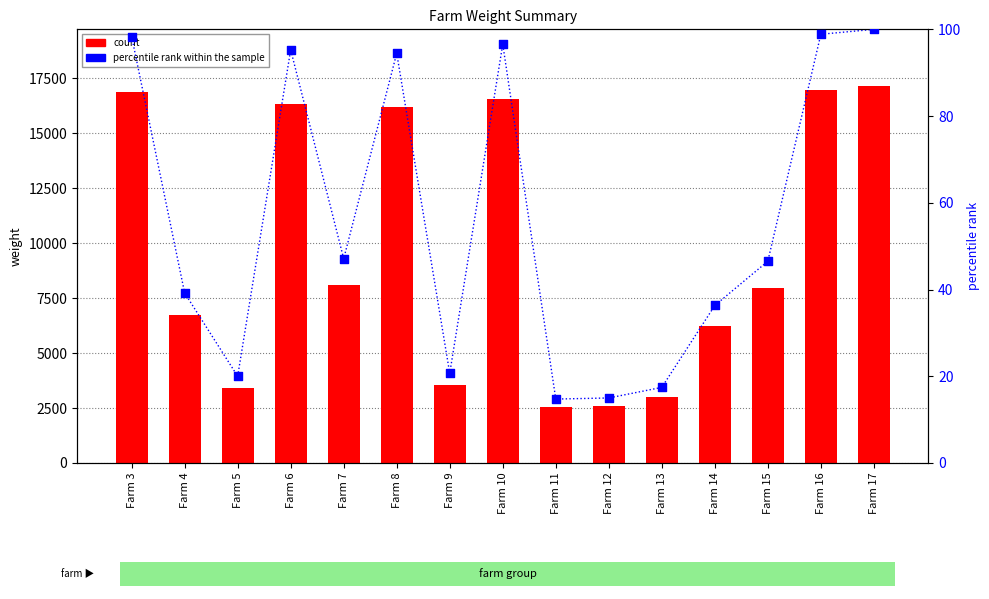

Which series has the largest Y range (max minus min)?

count